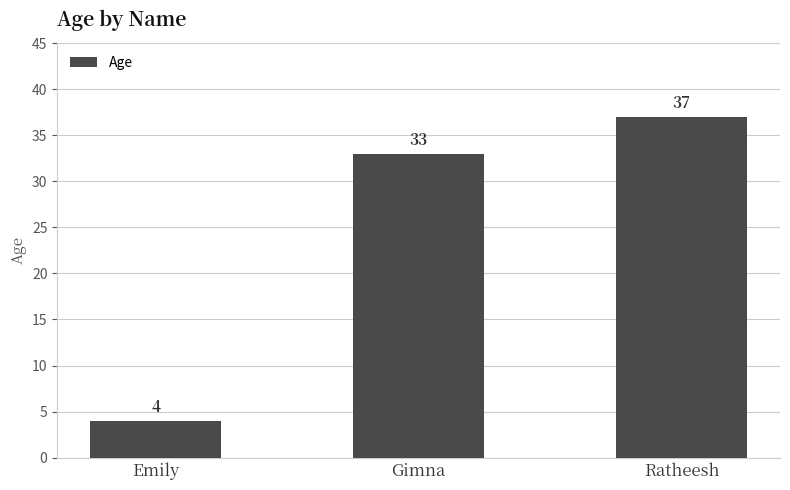

List the labels in order of value, largest first.

Ratheesh, Gimna, Emily